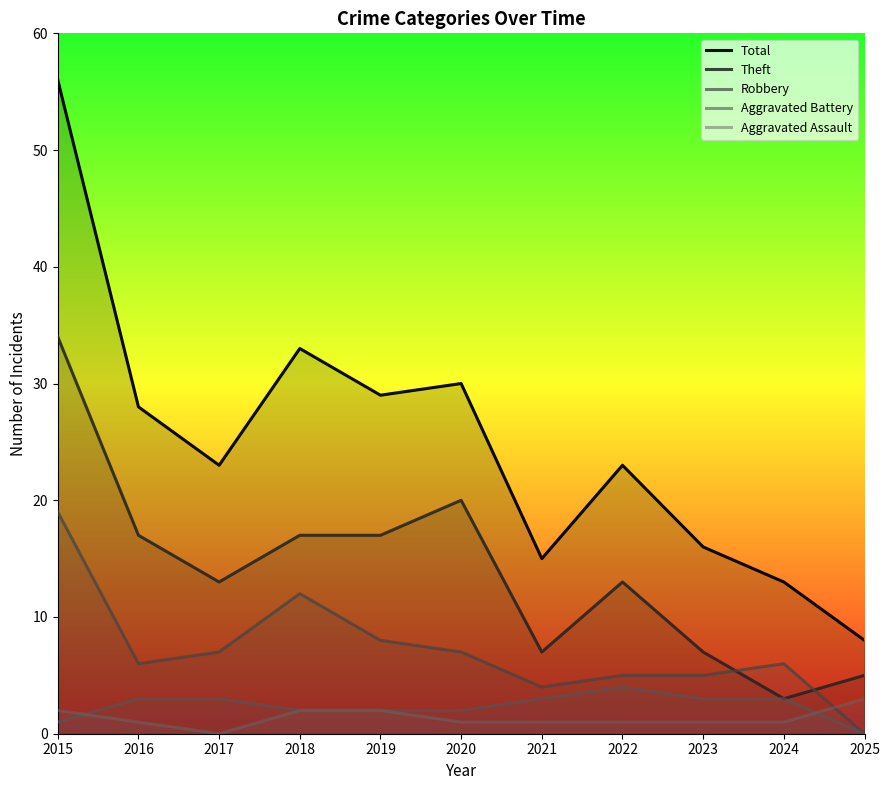

Read the Aggravated Assault value at 2015.

2